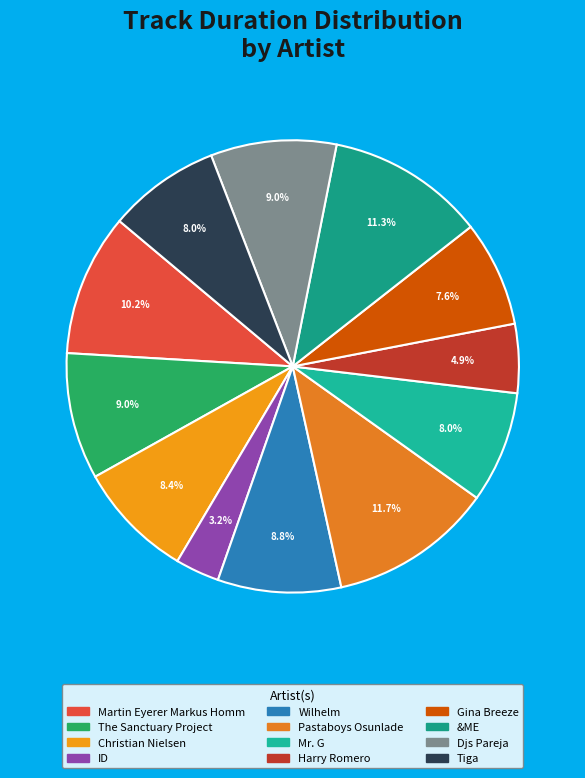

Does The Sanctuary Project account for over 50% of the chart?

No